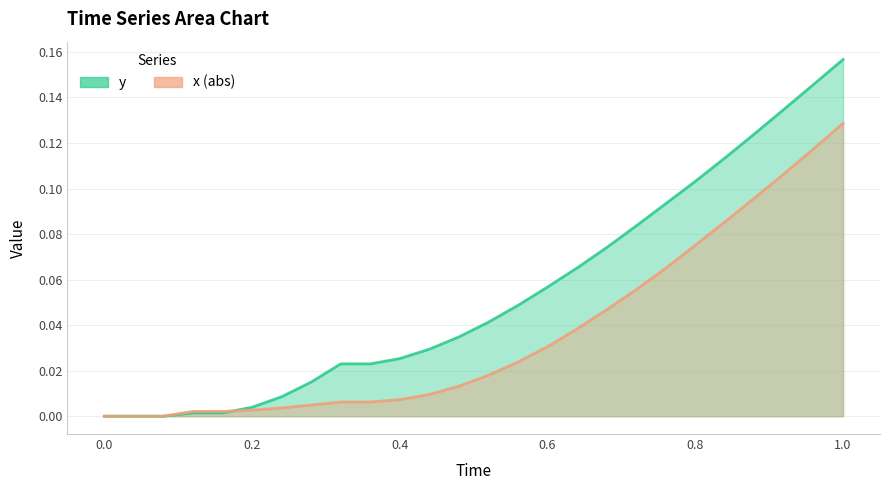

What is the label of the 19th point from the right?

0.28